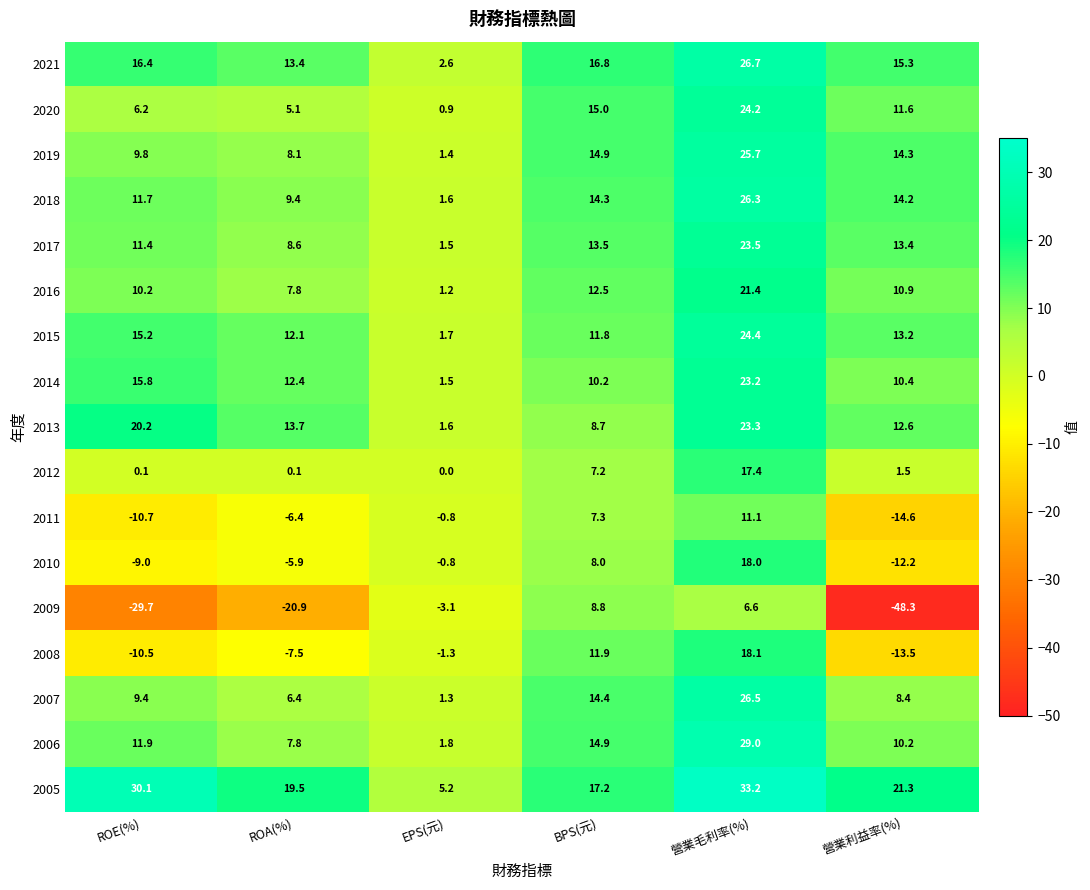

The 2006 series shows 11.9 at ROE(%). True or false?

True